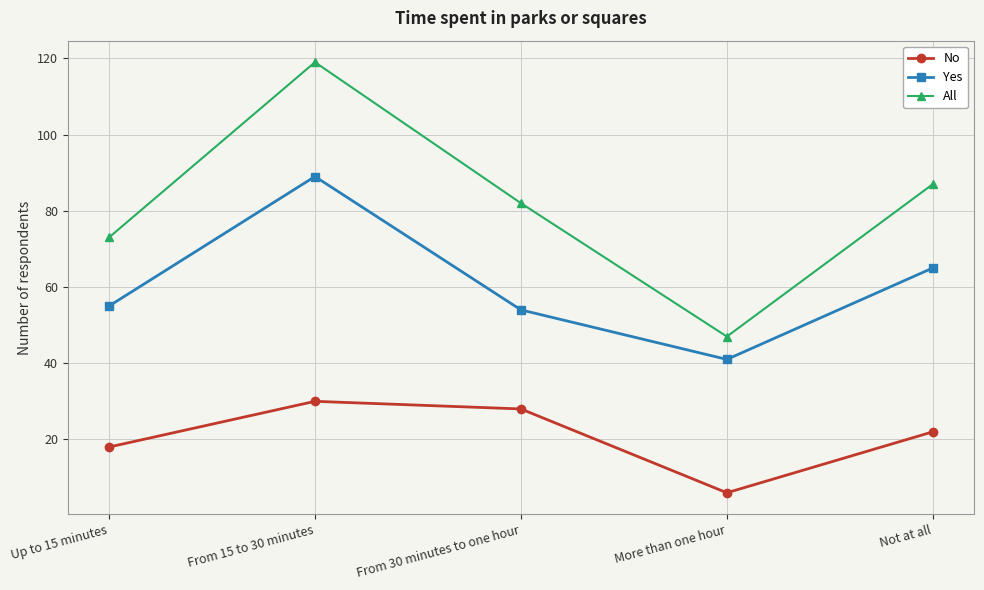

Reading left to right, extract all data points from this chart.

No: 18	30	28	6	22
Yes: 55	89	54	41	65
All: 73	119	82	47	87